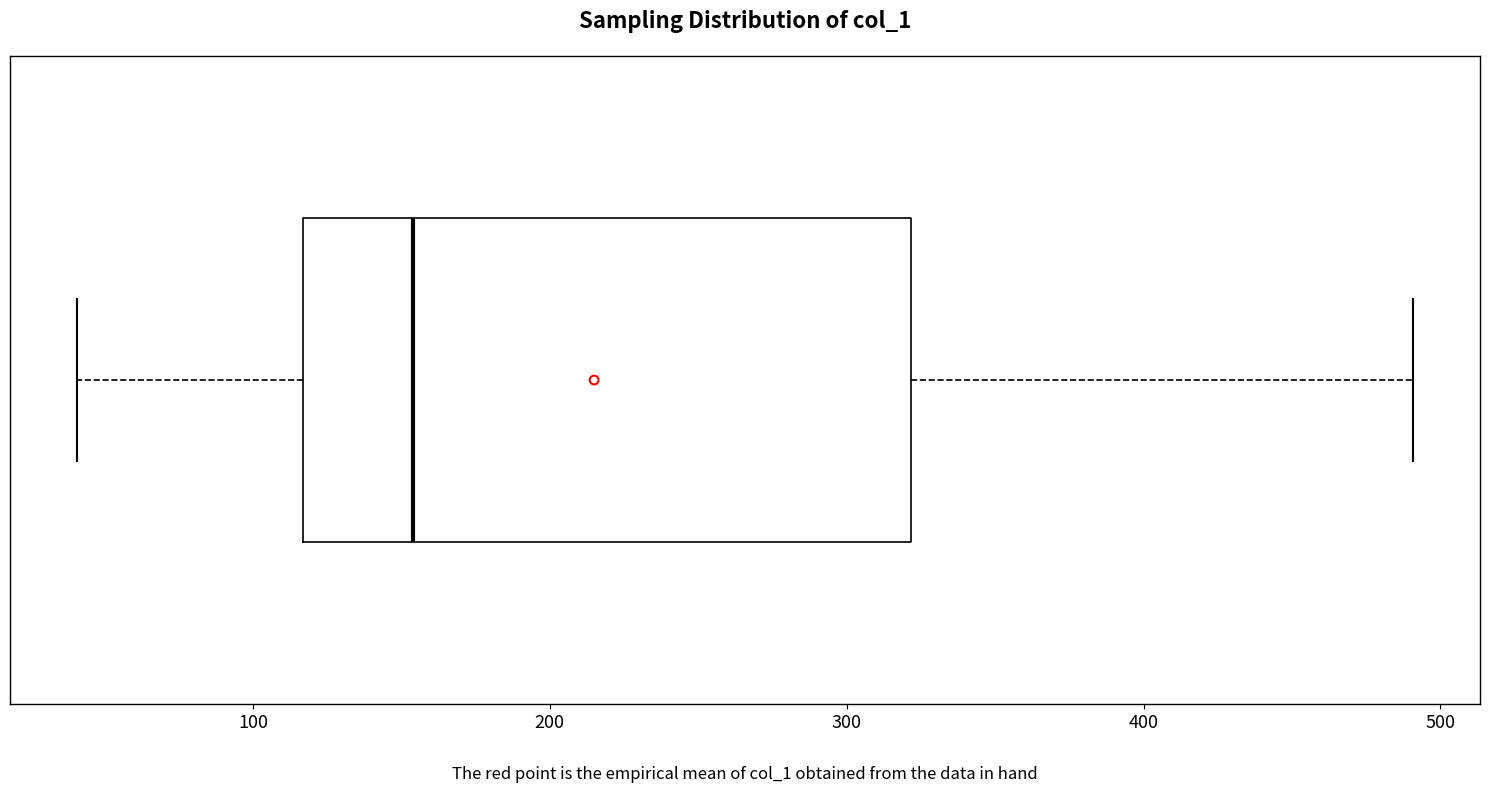

Where does the right whisker of the box end on the x-axis? The values are not printed on the chart, so give them approximately, as read against the axis.

490